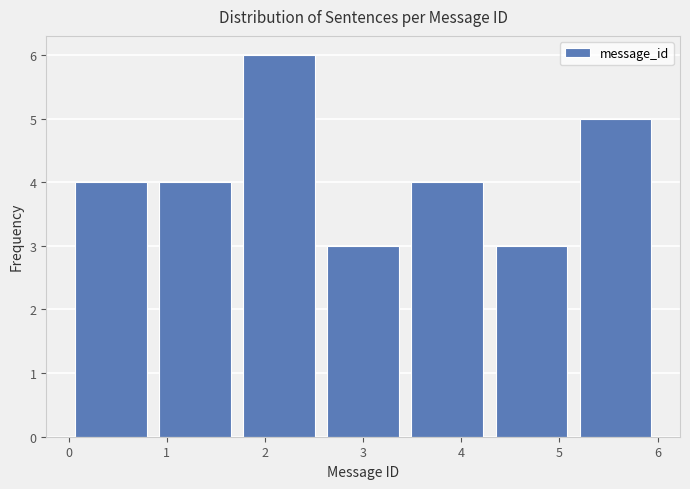

Reading left to right, list every bar in this chart as the range it spans on the x-axis followed by its height. Neither the bar edges nor the heights are printed on the chart, so give them approximately, as read against the axes.

0.0 to 0.9: 4
0.9 to 1.7: 4
1.7 to 2.6: 6
2.6 to 3.4: 3
3.4 to 4.3: 4
4.3 to 5.1: 3
5.1 to 6.0: 5